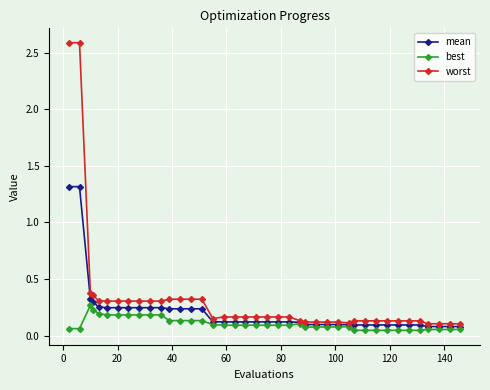

Which series has the widest spread of values?

worst